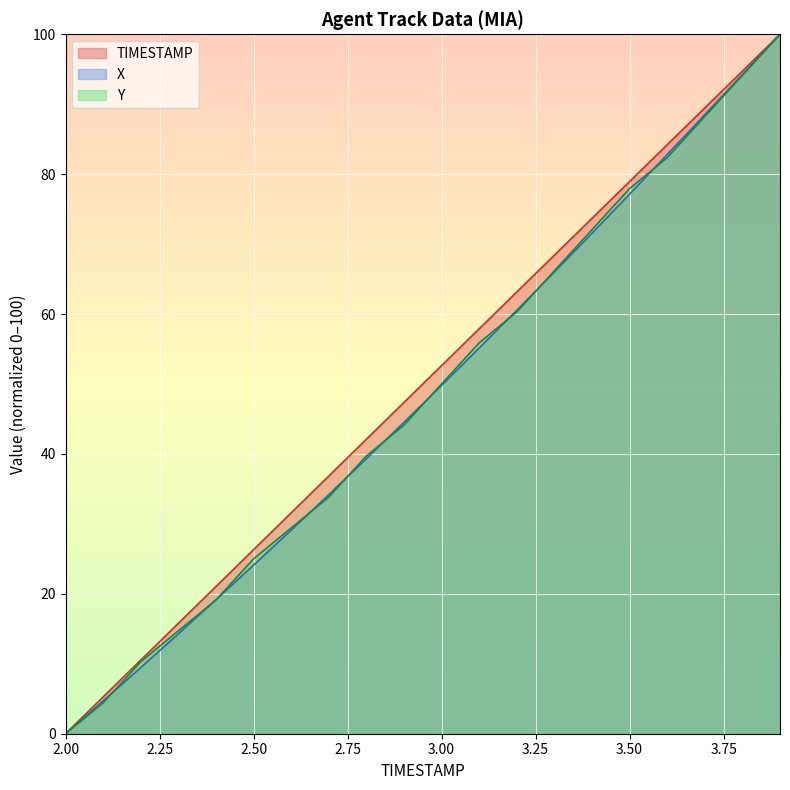

Reading left to right, what are all the values shown in this chart?

TIMESTAMP: 2.0=0.0	2.1=5.3	2.2=10.5	2.3=15.8	2.4=21.1	2.5=26.3	2.6=31.6	2.7=36.8	2.8=42.1	2.9=47.4	3.0=52.6	3.1=57.9	3.2=63.2	3.3=68.4	3.4=73.7	3.5=78.9	3.6=84.2	3.7=89.5	3.8=94.7	3.9=100.0
X: 2.0=0.0	2.1=4.7	2.2=9.5	2.3=14.3	2.4=19.2	2.5=24.1	2.6=29.1	2.7=34.2	2.8=39.3	2.9=44.5	3.0=49.8	3.1=55.1	3.2=60.5	3.3=66.0	3.4=71.6	3.5=77.1	3.6=82.8	3.7=88.5	3.8=94.3	3.9=100.0
Y: 2.0=0.0	2.1=4.4	2.2=10.3	2.3=14.7	2.4=19.1	2.5=25.0	2.6=29.4	2.7=33.8	2.8=39.7	2.9=44.1	3.0=50.0	3.1=55.9	3.2=60.3	3.3=66.2	3.4=72.1	3.5=77.9	3.6=82.4	3.7=88.2	3.8=94.1	3.9=100.0